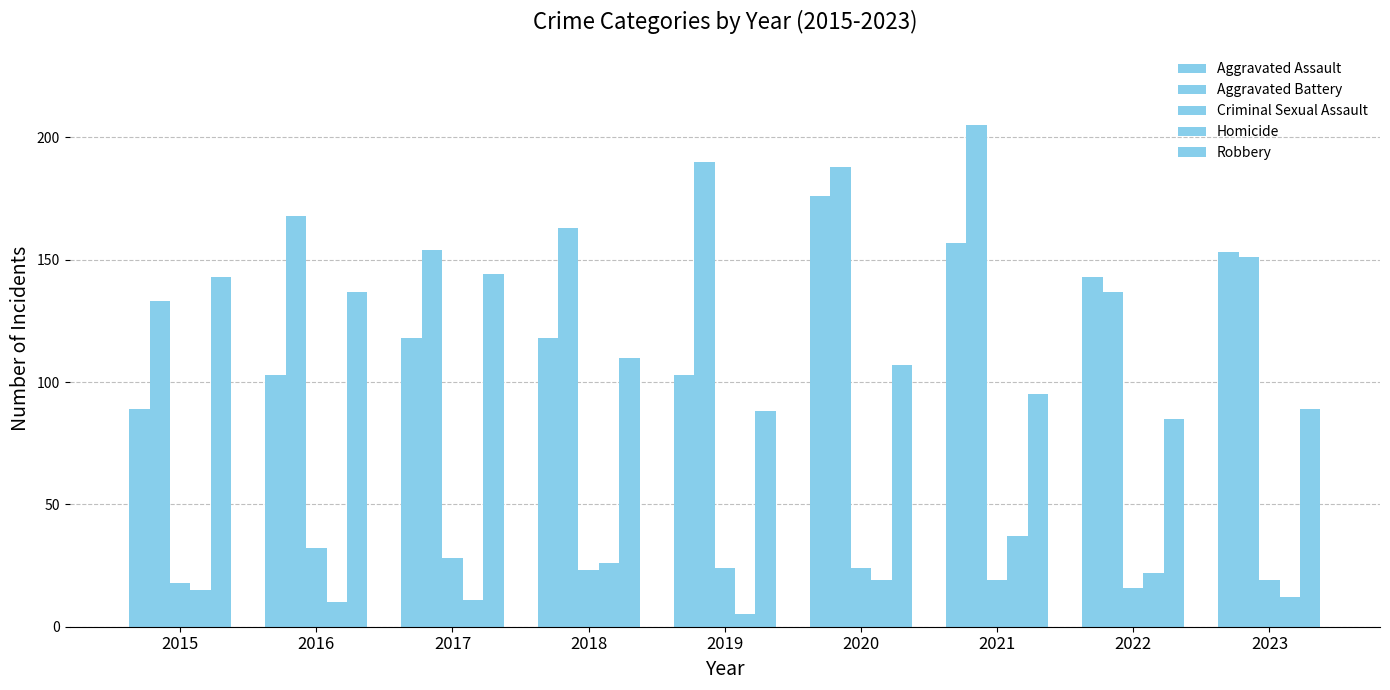

Between 2018 and 2020, which series saw the biggest shift?

Aggravated Assault